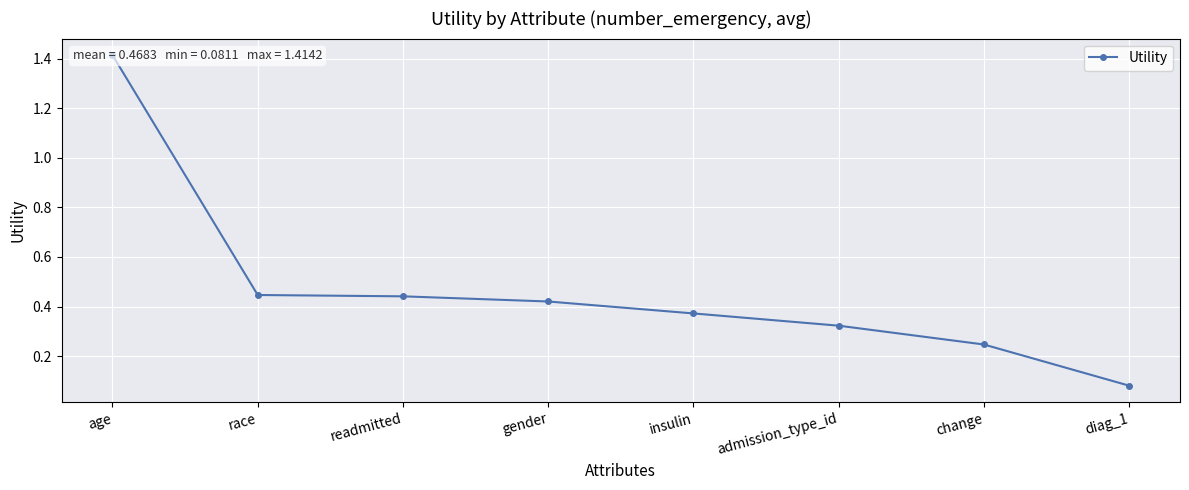

Rank the categories by value from highest to lowest.

age, race, readmitted, gender, insulin, admission_type_id, change, diag_1